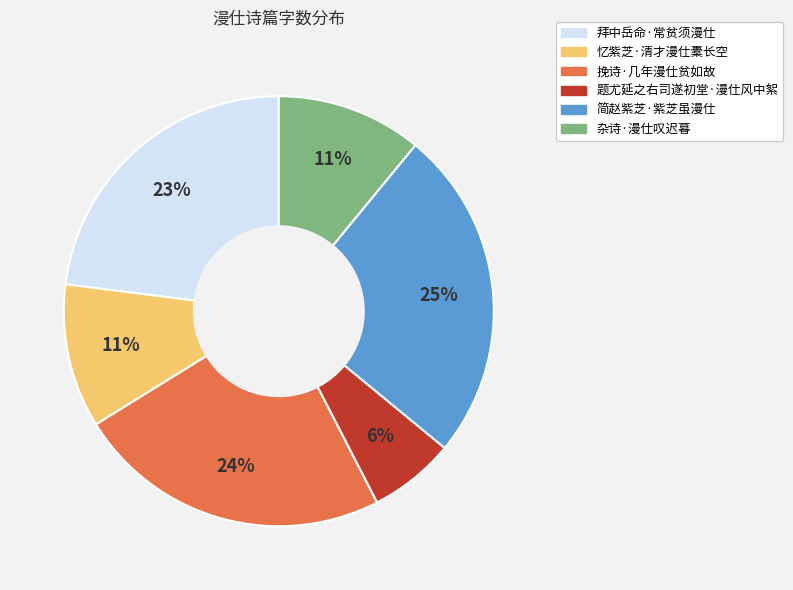

Is 拜中岳命·常贫须漫仕 the majority of the pie?

No